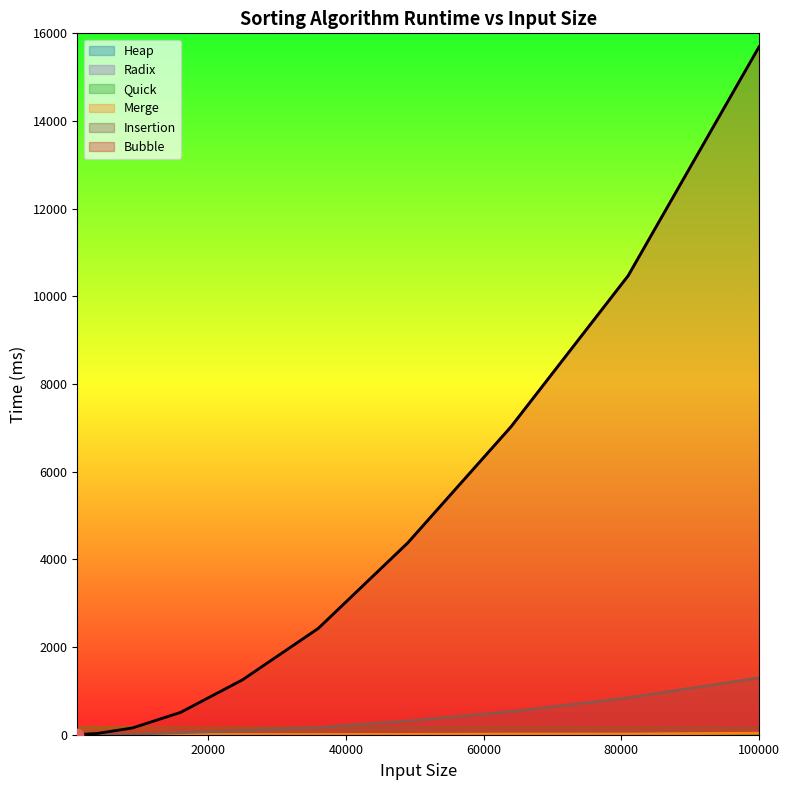

Which series contains the lowest Y value?

Quick